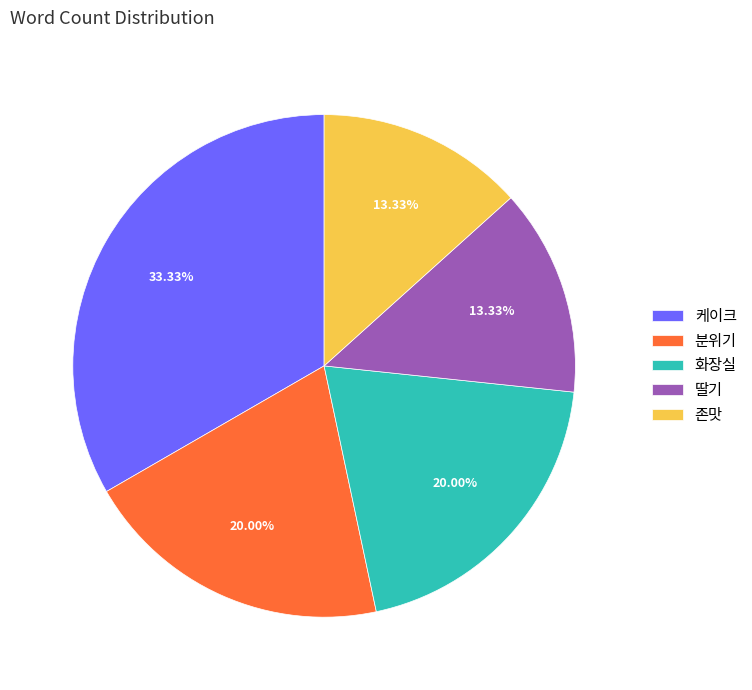

Is 분위기 the majority of the pie?

No